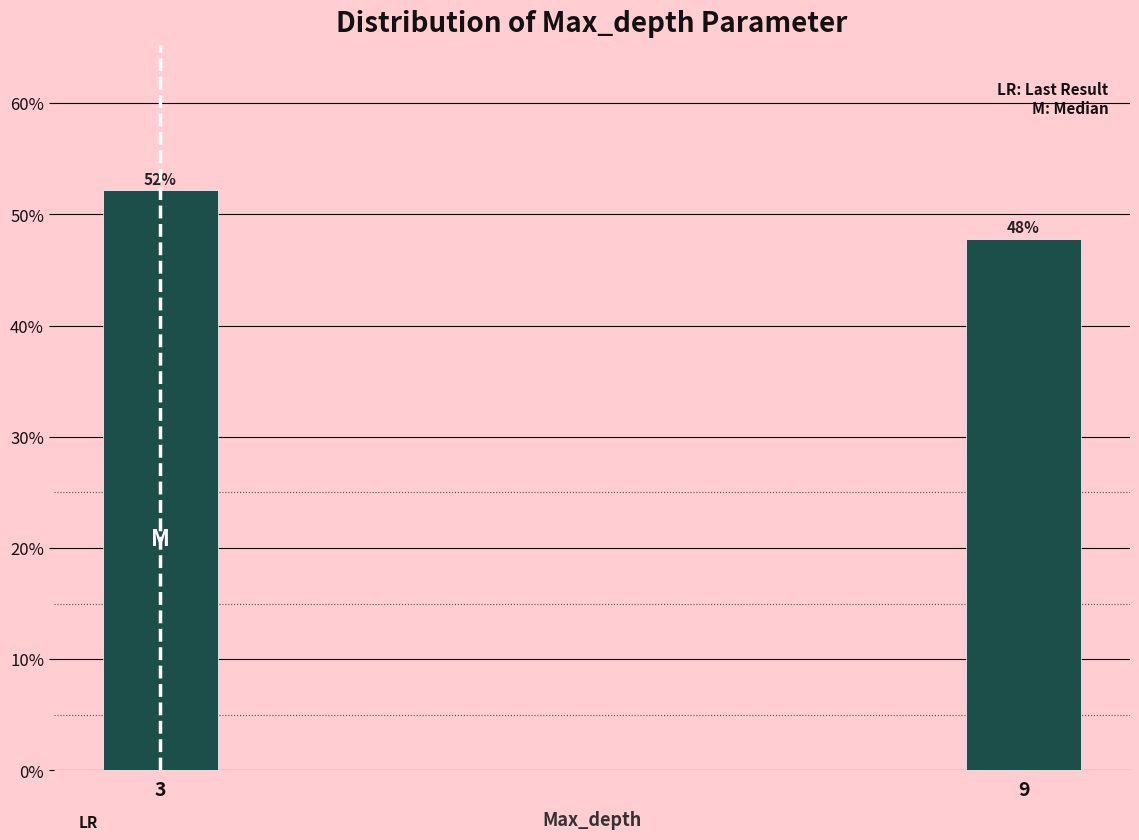

Are the bars horizontal?

No